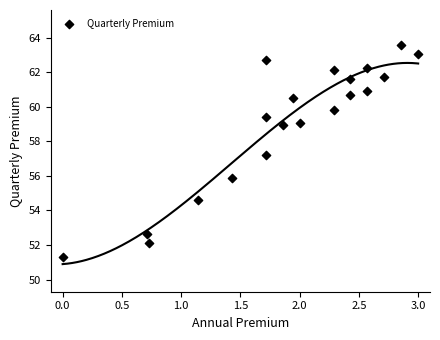

What is the range of Y values (max minus min)?

12.3